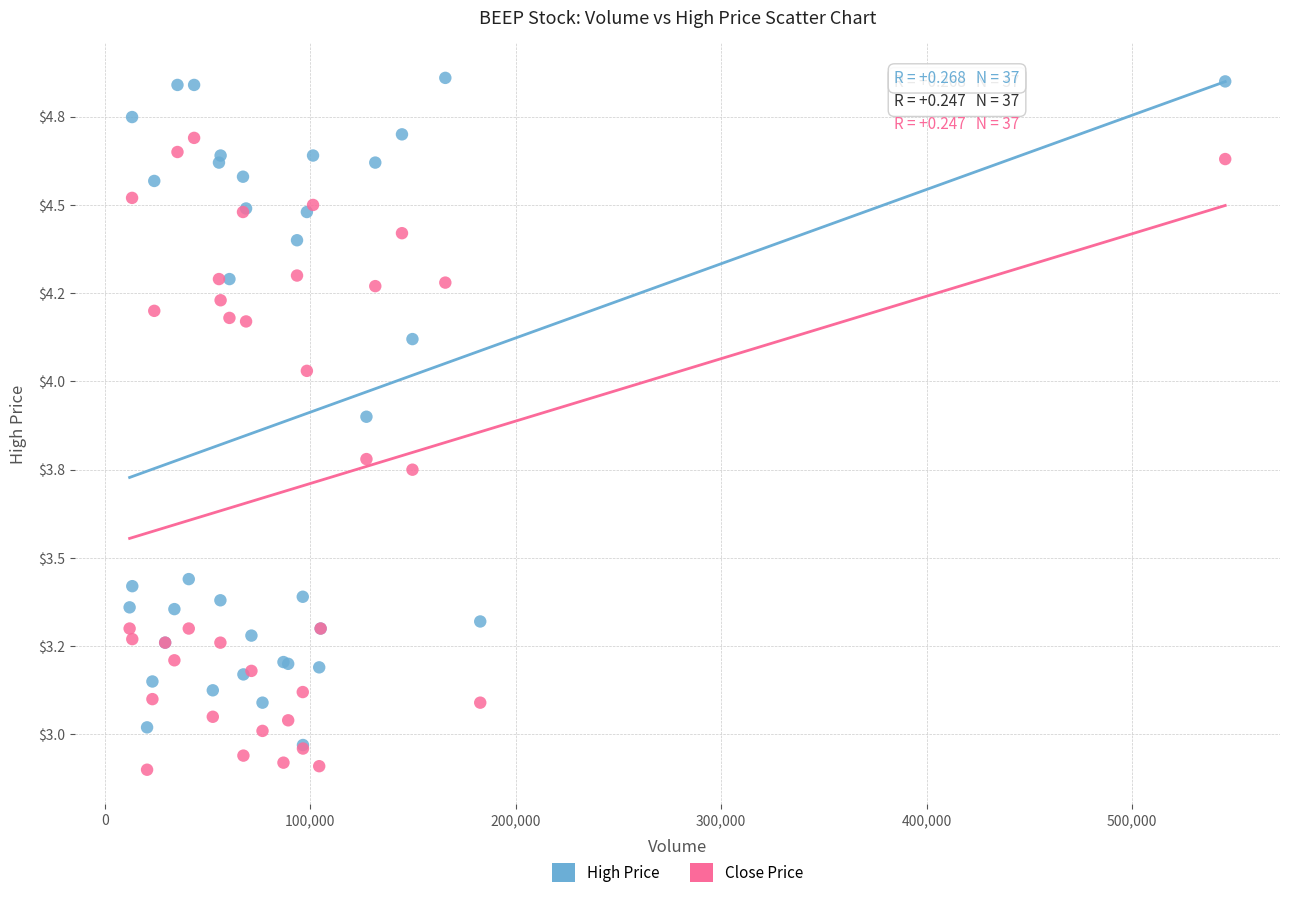

What are all the series names shown in the legend?

High Price, Close Price